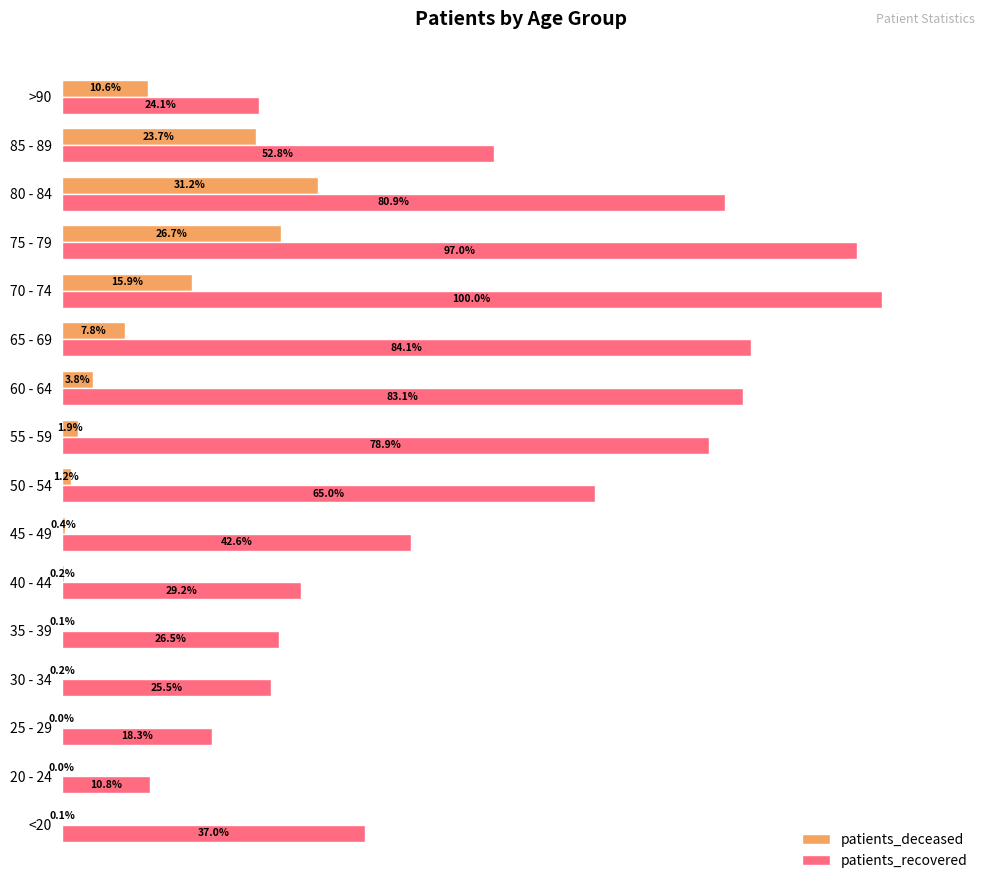

What are all the series names shown in the legend?

patients_deceased, patients_recovered